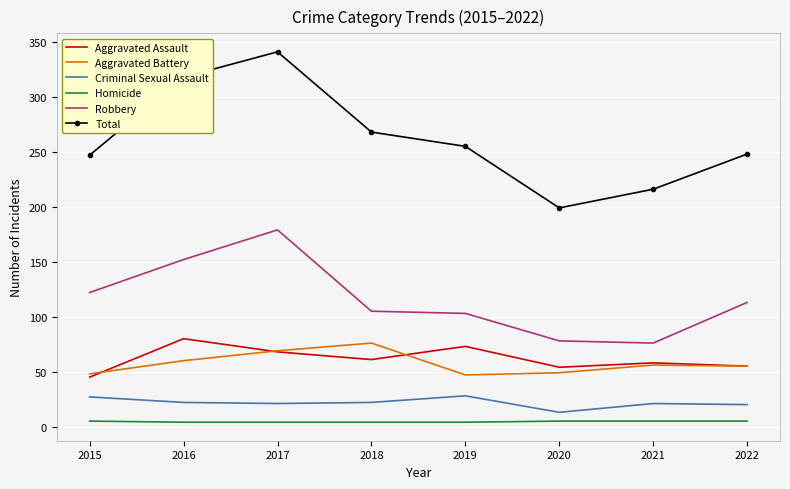

Read the Robbery value at 2015, to the nearest 5.

120